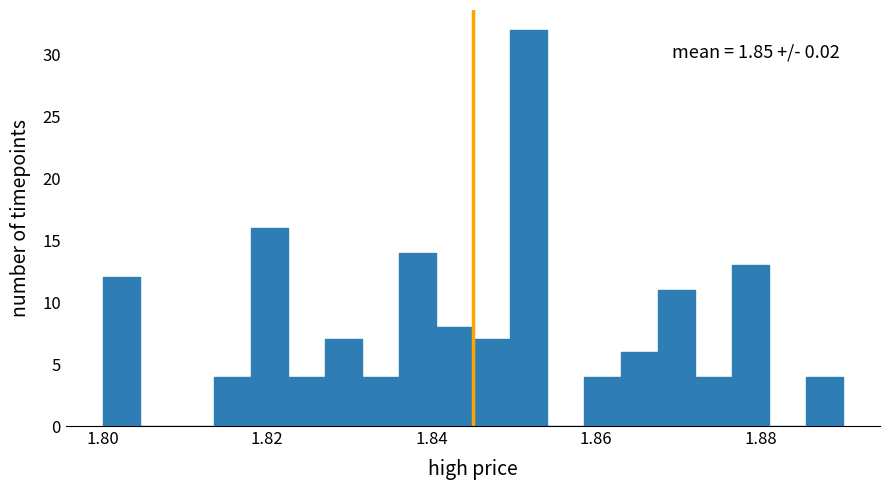

Around what value on the x-axis is the tallest bar? Give the approximate position of its centre, as read against the axis.

1.852